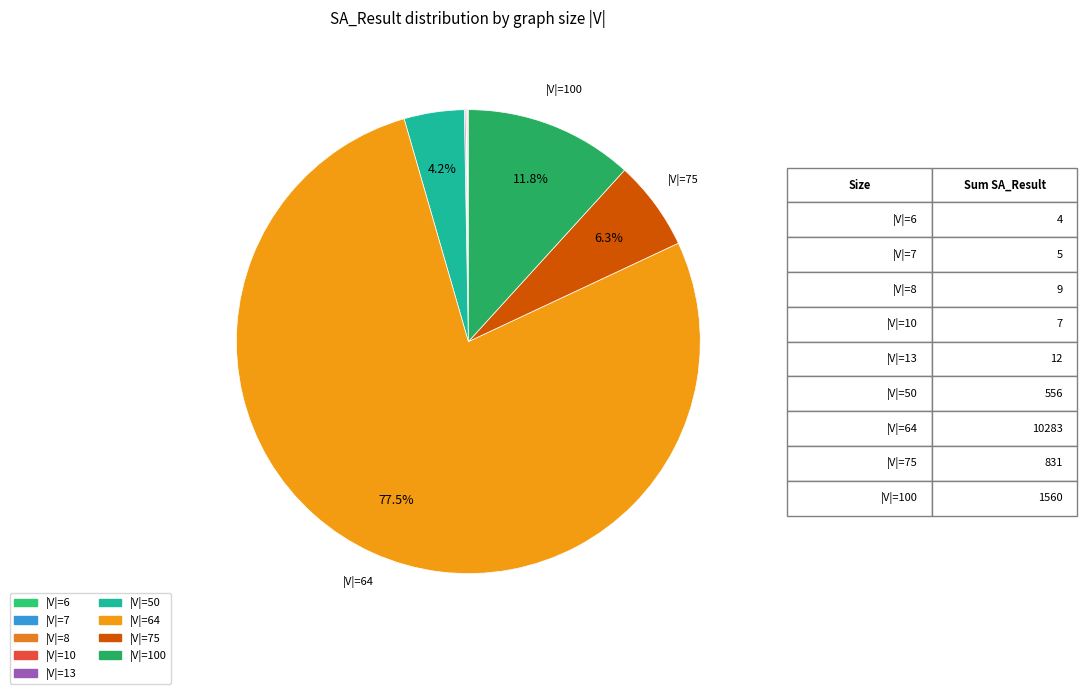

Count the number of slices in the pie.

9